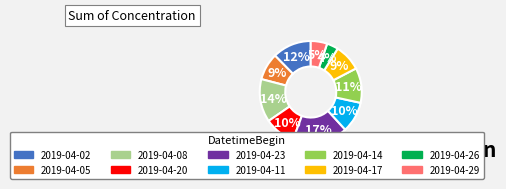

Which has a higher value, 2019-04-20 or 2019-04-08?

2019-04-08